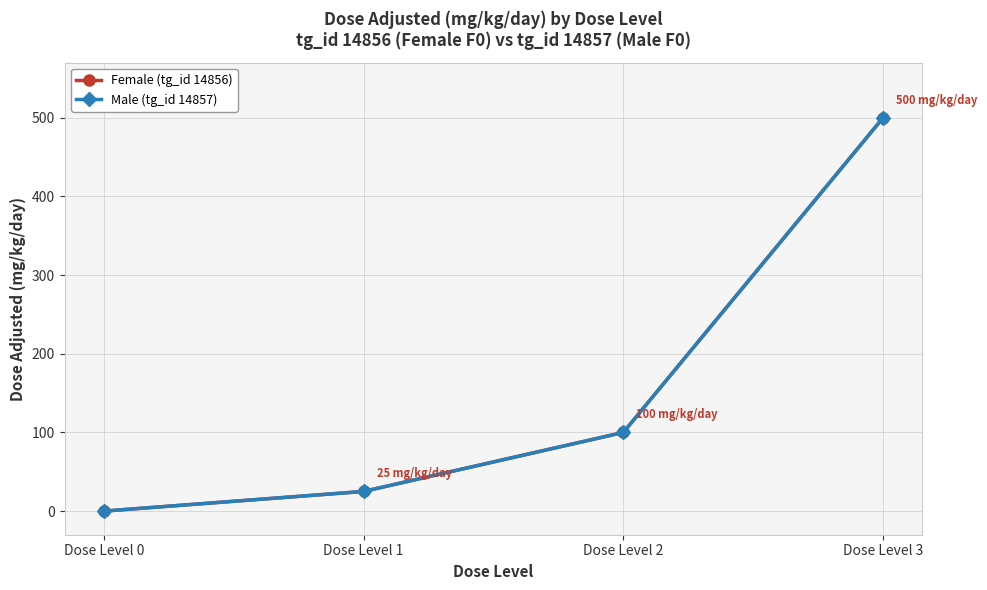

The value of Female (tg_id 14856) at Dose Level 1 is 8. True or false?

False